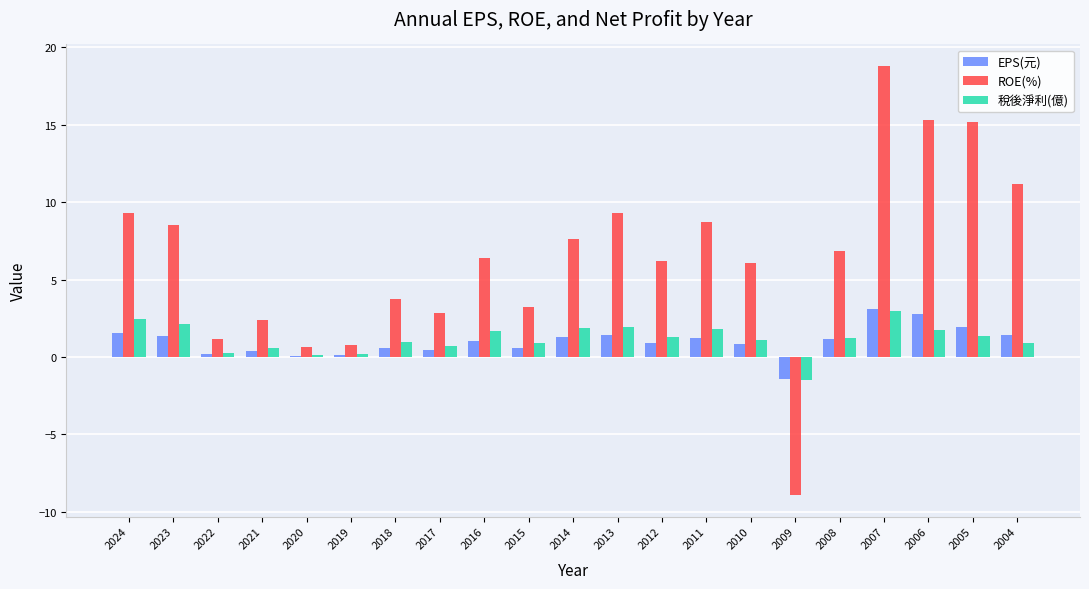

What is the approximate value of ROE(%) at 2008?

6.8